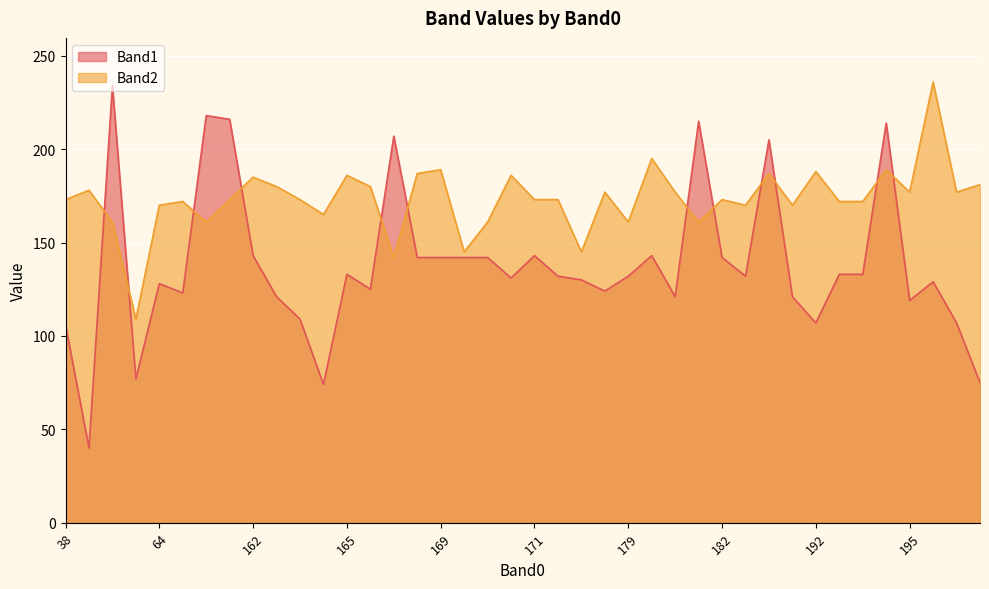

What is the difference between the highest and lowest values at 57?

32